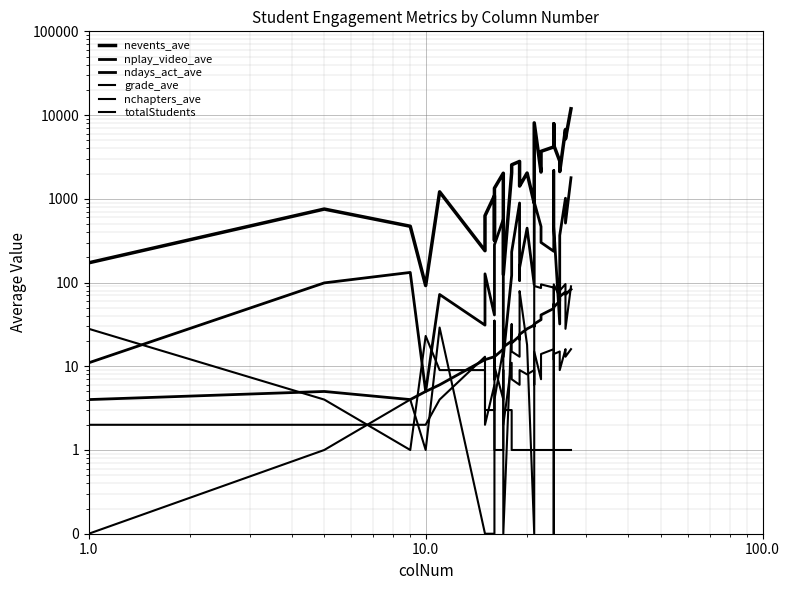

Reading left to right, list all the values displayed in this chart.

nevents_ave: 172.0	754.0	470.0	92.0	1211.0	240.0	628.0	1088.0	319.0	1068.0	1339.0	2021.0	1003.0	125.0	2060.0	2546.0	2796.0	1491.0	1419.0	2030.0	885.0	1335.0	8066.0	2087.0	3688.0	4162.0	7865.0	4369.0	2825.0	2117.0	6721.0	5187.0	11886.0
nplay_video_ave: 11.0	99.0	132.0	5.0	72.0	31.0	127.0	41.0	98.0	103.0	282.0	572.0	181.0	13.0	122.0	232.0	891.0	106.0	150.0	446.0	94.0	355.0	917.0	466.0	301.0	236.0	2174.0	464.0	32.0	365.0	1016.0	513.0	1785.0
ndays_act_ave: 4.0	5.0	4.0	5.0	6.0	12.0	12.0	13.0	7.0	14.0	13.0	16.0	15.0	17.0	20.0	19.0	23.0	21.0	24.0	28.0	31.0	30.0	32.0	36.0	41.0	49.0	55.0	51.0	60.0	68.0	77.0	72.0	83.0
grade_ave: 0.1	1.0	4.0	1.0	29.0	0.1	0.1	0.1	0.1	35.0	10.0	4.0	9.0	0.1	32.0	15.0	13.0	75.0	79.0	18.0	0.1	1.0	91.0	86.0	95.0	87.0	0.1	95.0	67.0	80.0	96.0	28.0	90.0
nchapters_ave: 2.0	2.0	2.0	2.0	4.0	13.0	3.0	3.0	3.0	3.0	4.0	16.0	4.0	2.0	11.0	7.0	6.0	9.0	9.0	8.0	9.0	6.0	15.0	7.0	14.0	16.0	12.0	14.0	15.0	9.0	16.0	13.0	16.0
totalStudents: 28.0	4.0	1.0	23.0	9.0	9.0	2.0	6.0	1.0	1.0	1.0	1.0	2.0	3.0	3.0	1.0	1.0	1.0	1.0	1.0	1.0	1.0	1.0	1.0	1.0	1.0	1.0	1.0	1.0	1.0	1.0	1.0	1.0